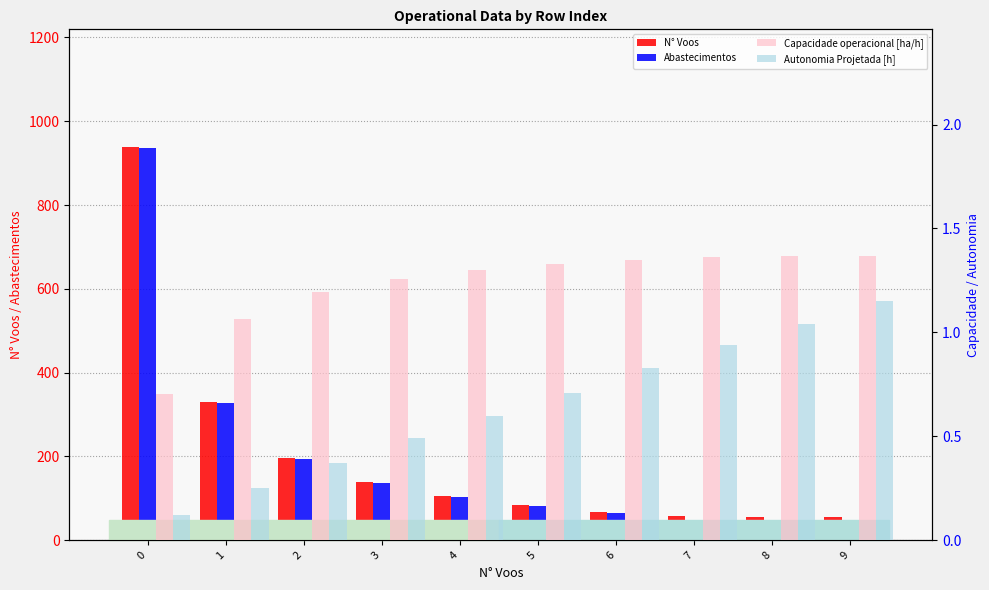

What is the difference between the second highest and second lowest values in the N° Voos series?

274.0